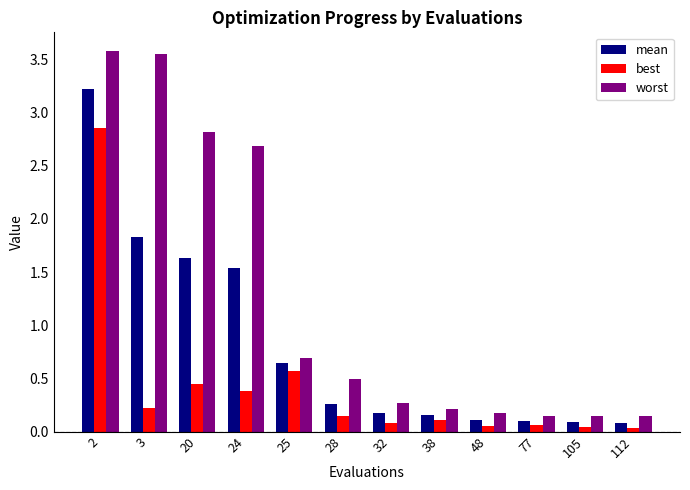

Which series changed the most between 38 and 112?

mean